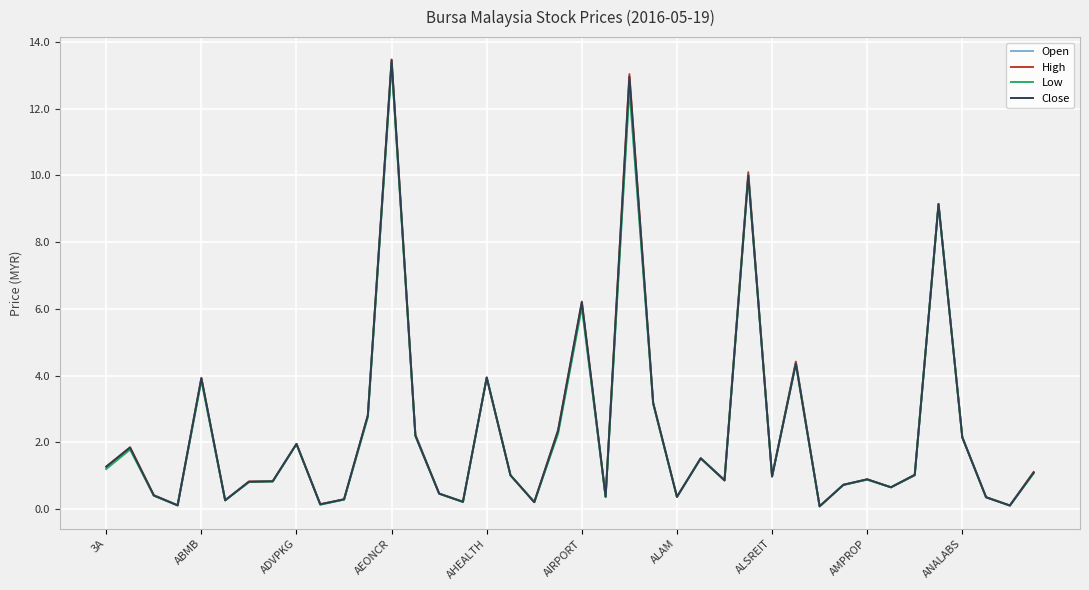

What is the greatest value displayed?

13.5